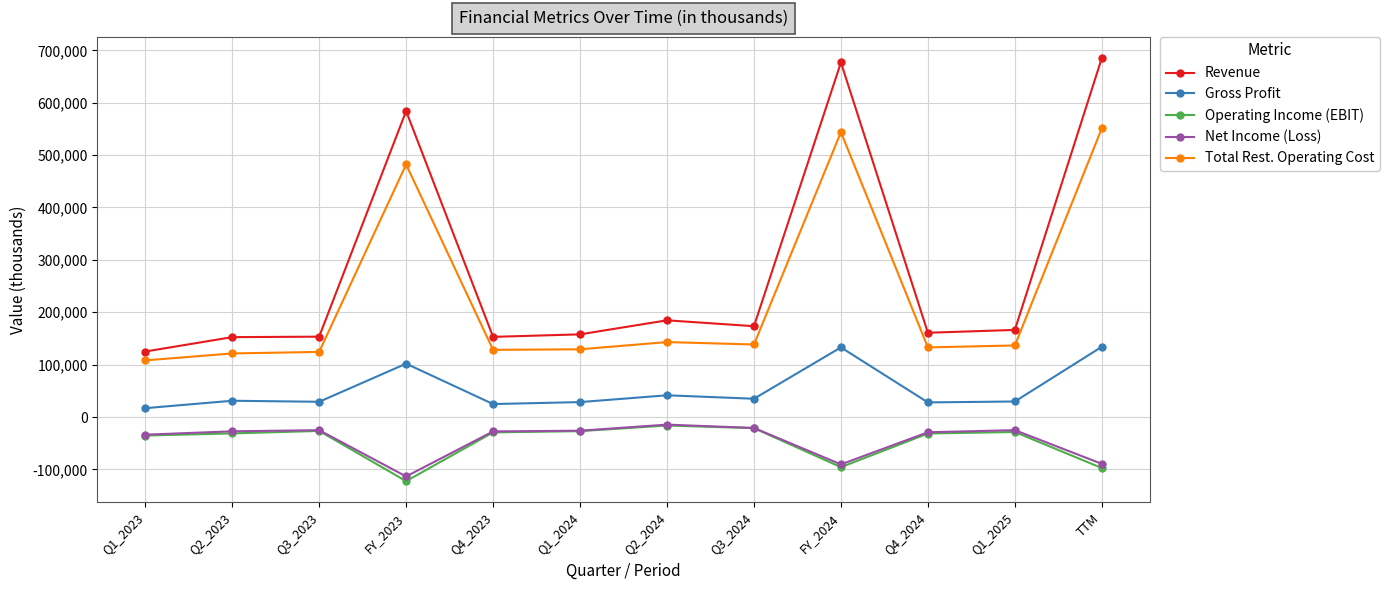

Which category has the highest value in the Revenue series?

TTM